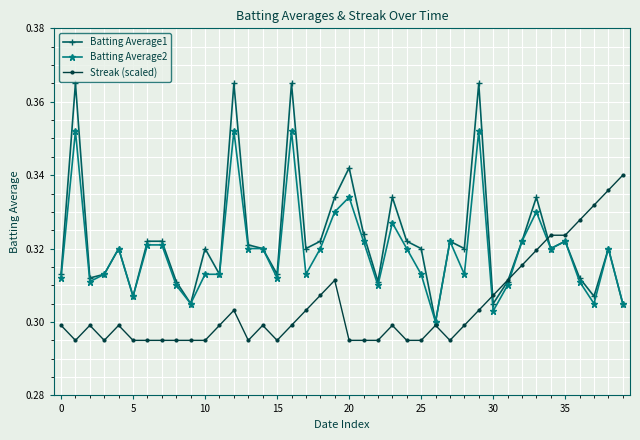

Which series has the largest range (max minus min)?

Batting Average1